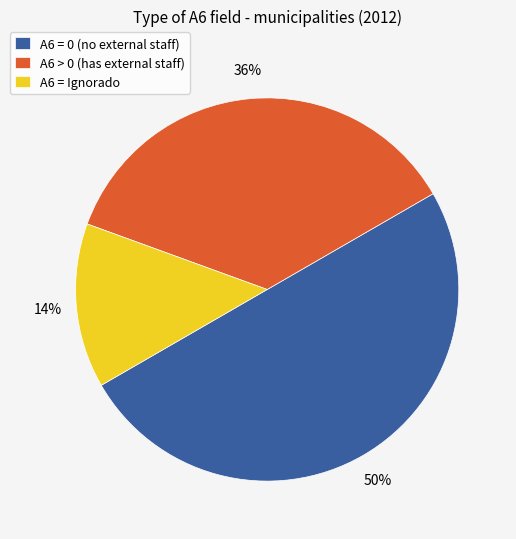

Do A6 = 0 (no external staff) and A6 > 0 (has external staff) together represent more than half of the pie?

Yes